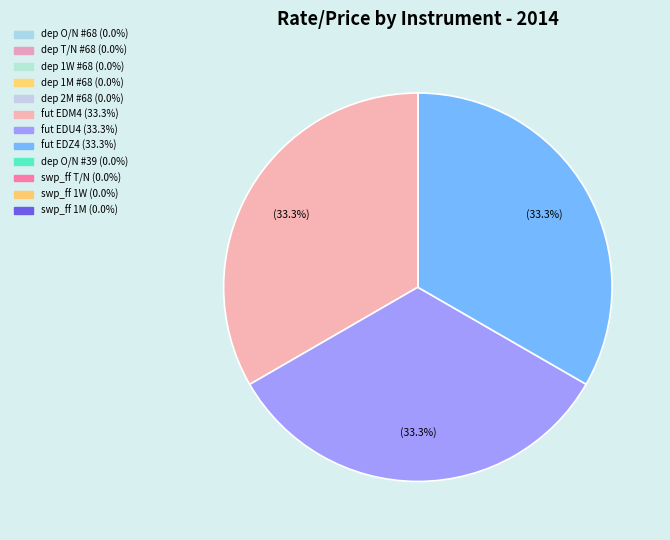

Is there any slice that represents more than half of the pie?

No